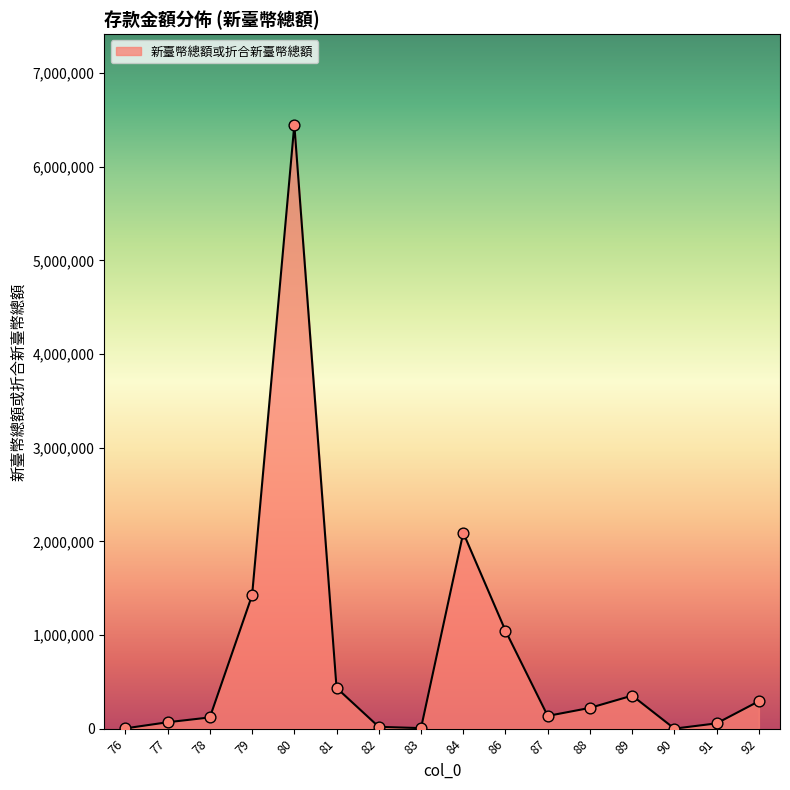

What is the change in value from 80 to 84?

-4357121.2